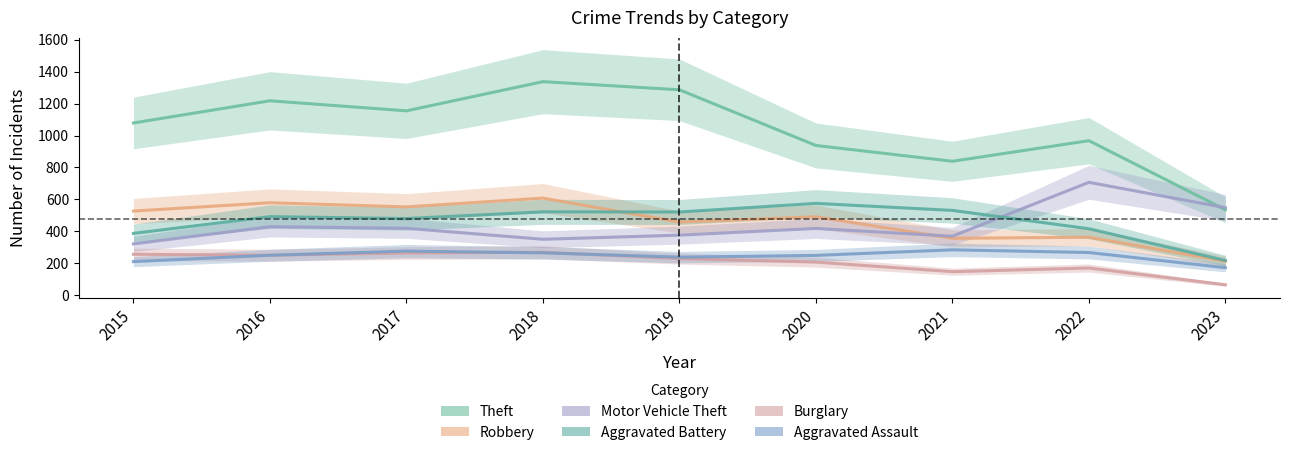

What is the approximate value of Aggravated Battery at 2018, to the nearest 10?

520